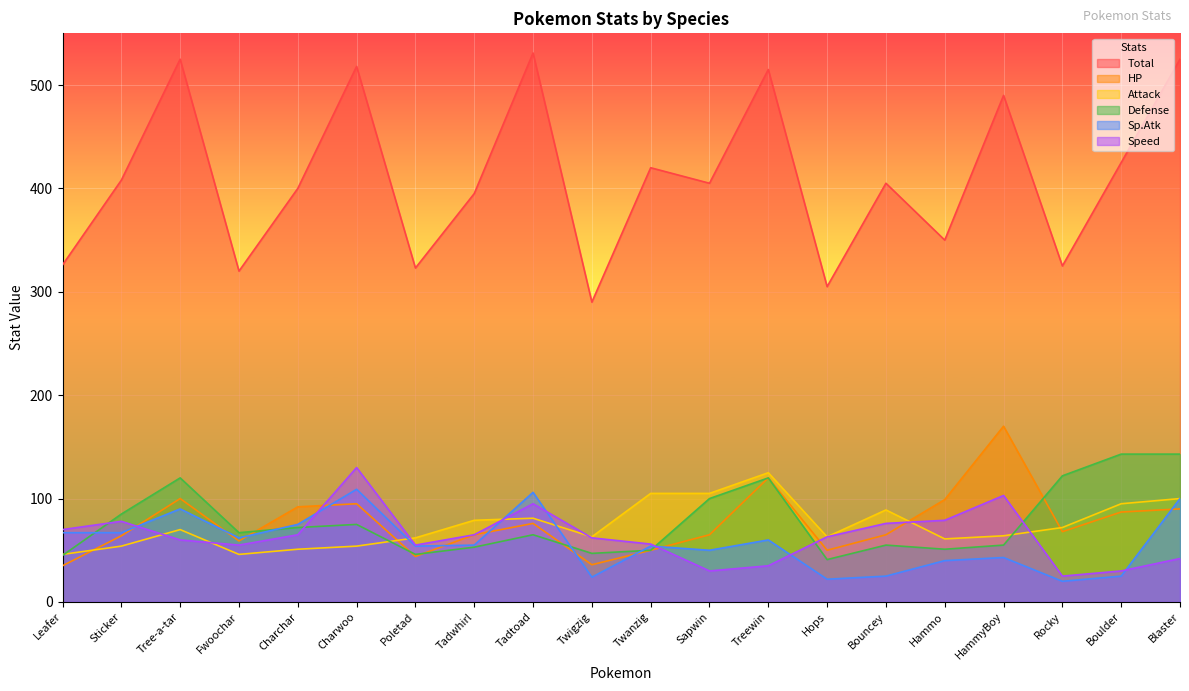

What is the sum of all HP values?

1530